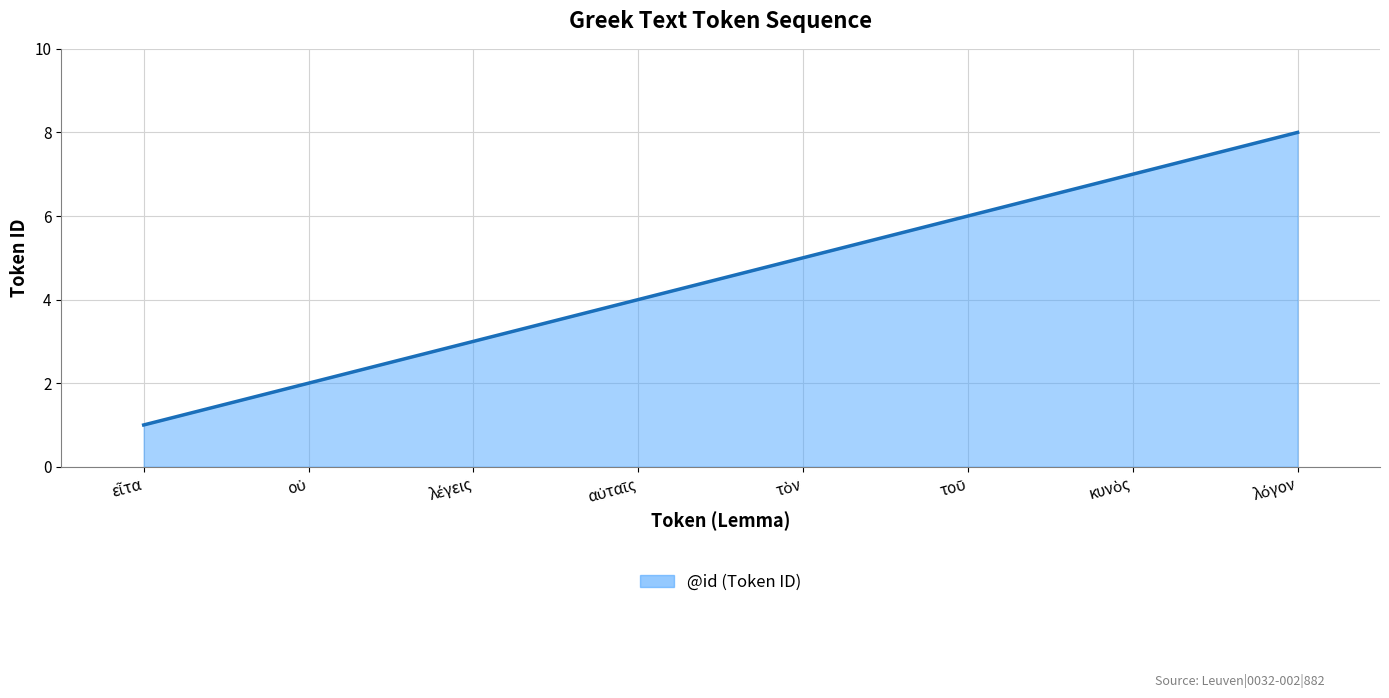

What is the difference between the maximum and minimum values?

7